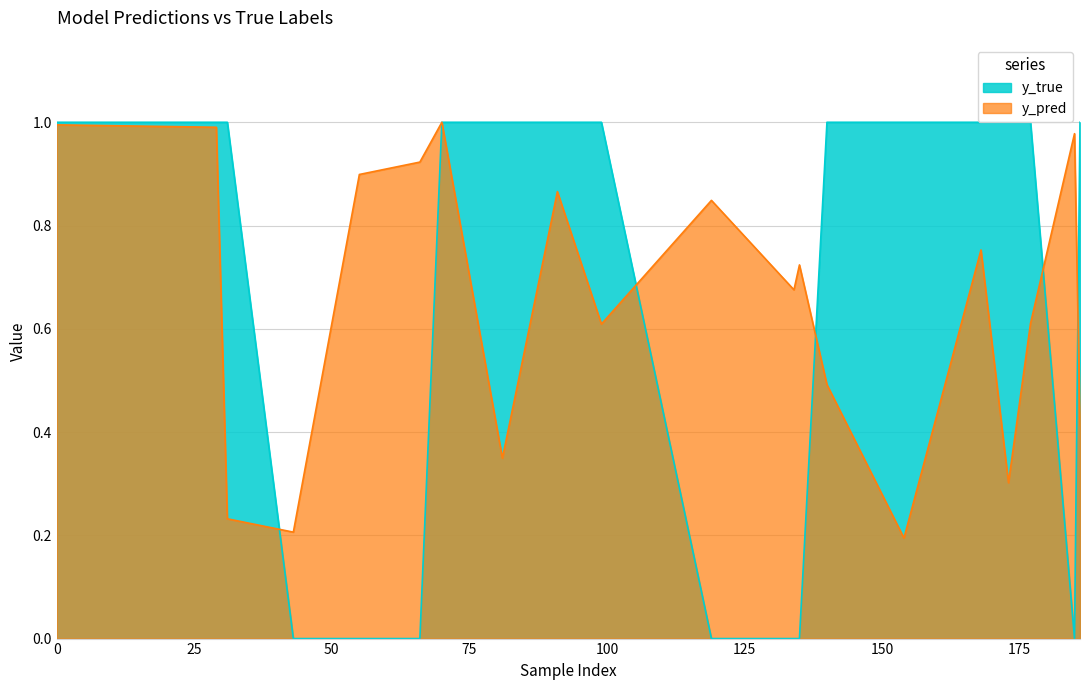

What are all the series names shown in the legend?

y_true, y_pred